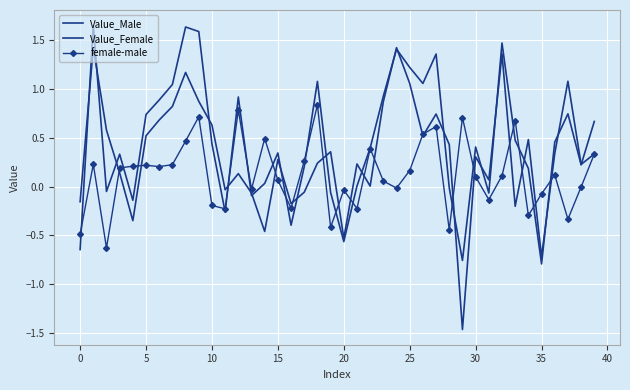

How many categories are shown in the chart?

40